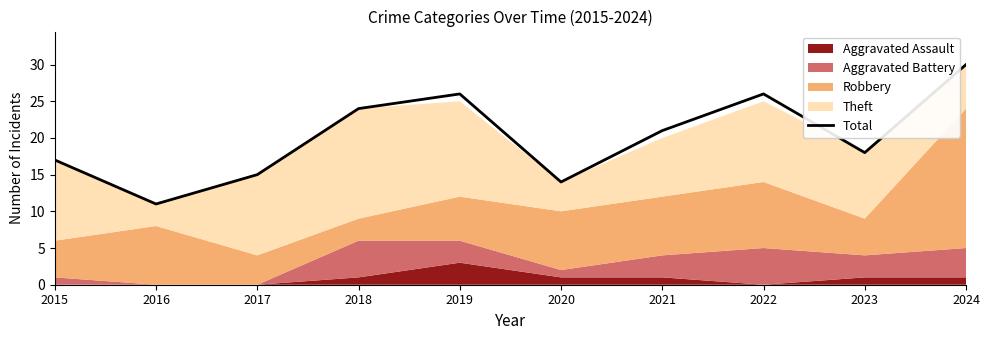

What is the change in value from 2015 to 2016?

-6